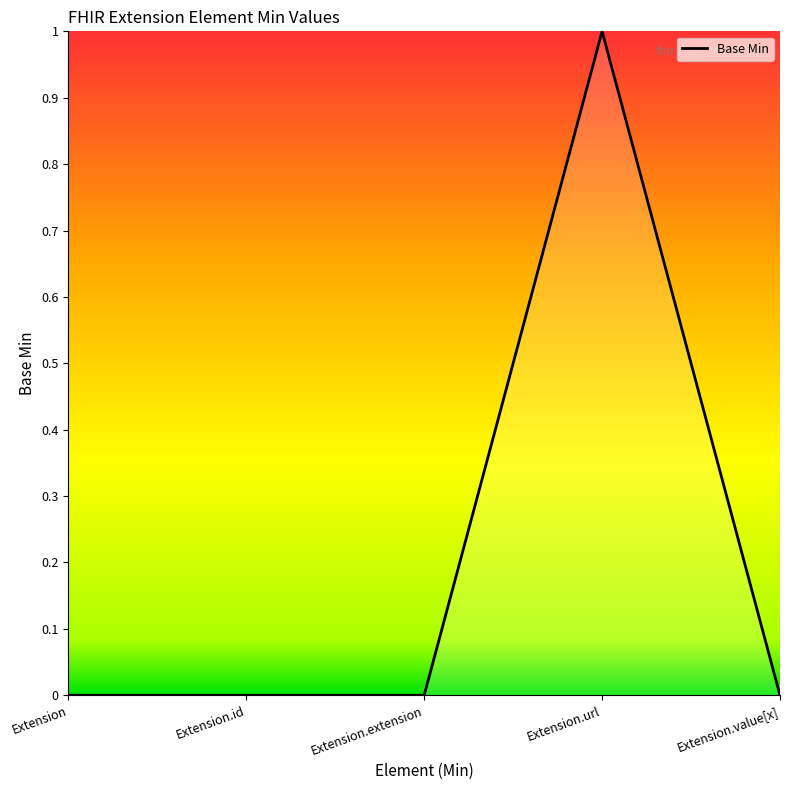

True or false: the data has more than 2 interior local peaks.

False